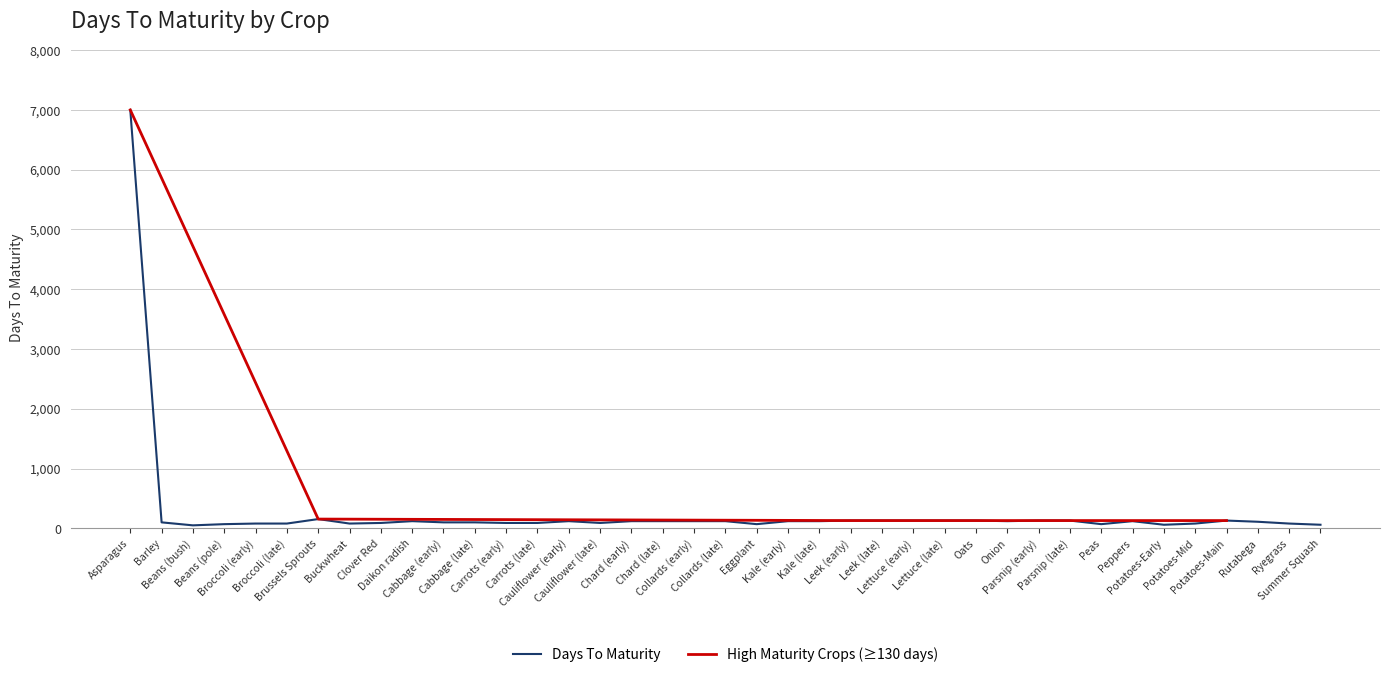

What is the difference between the maximum and minimum values?

6950